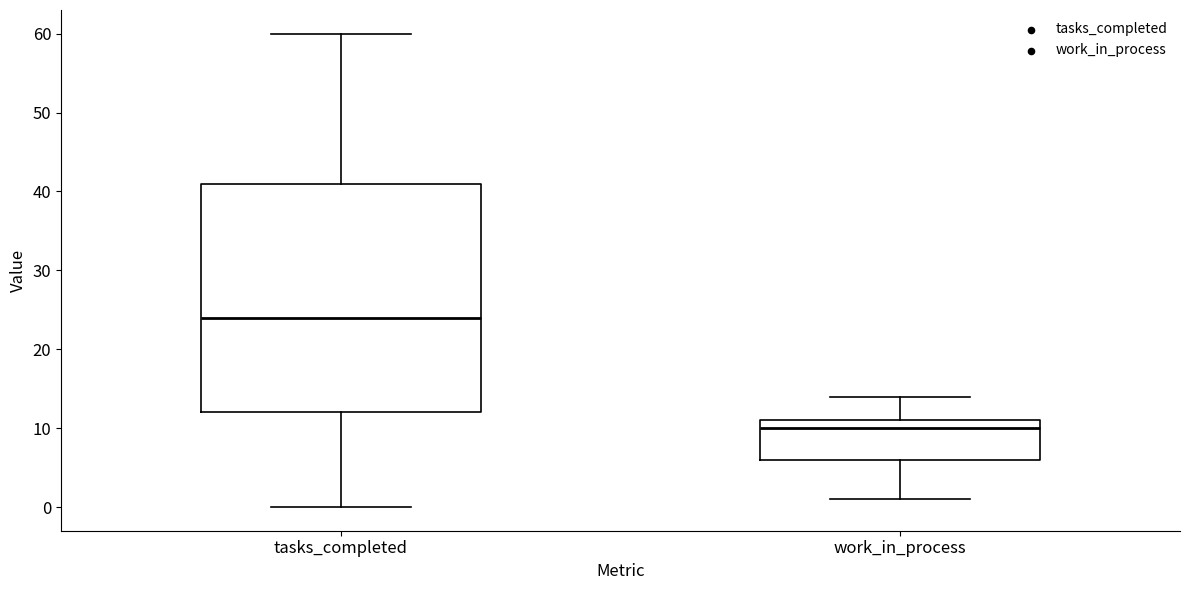

Comparing the boxes themselves (not the whiskers), which one is the tallest?

tasks_completed